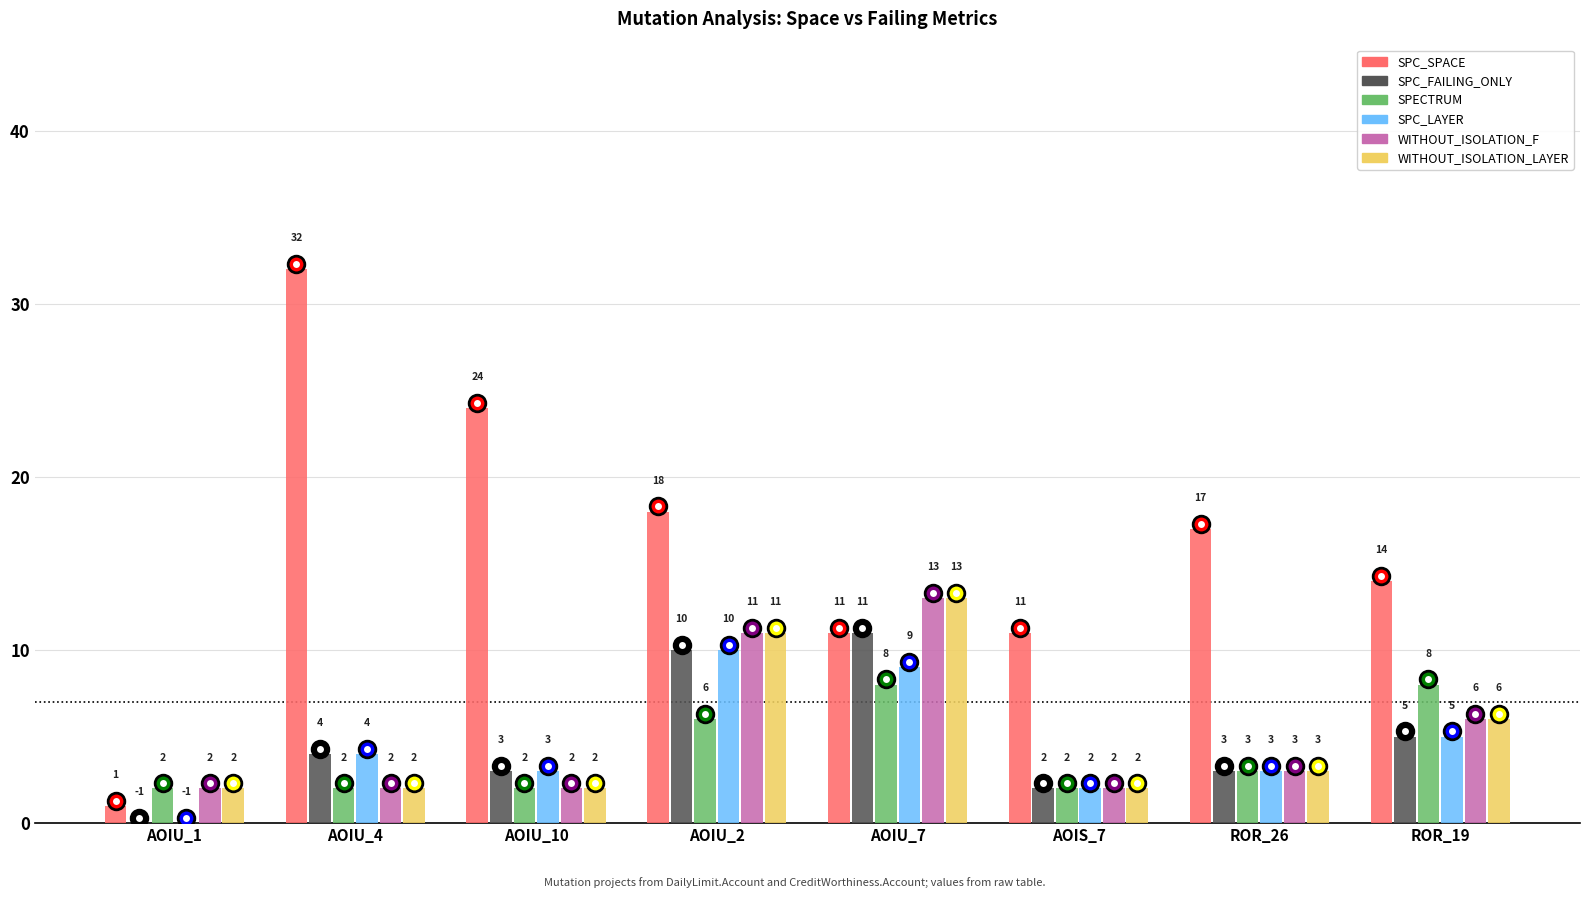

What is the difference between the SPC_SPACE values at AOIU_10 and AOIU_2?

6